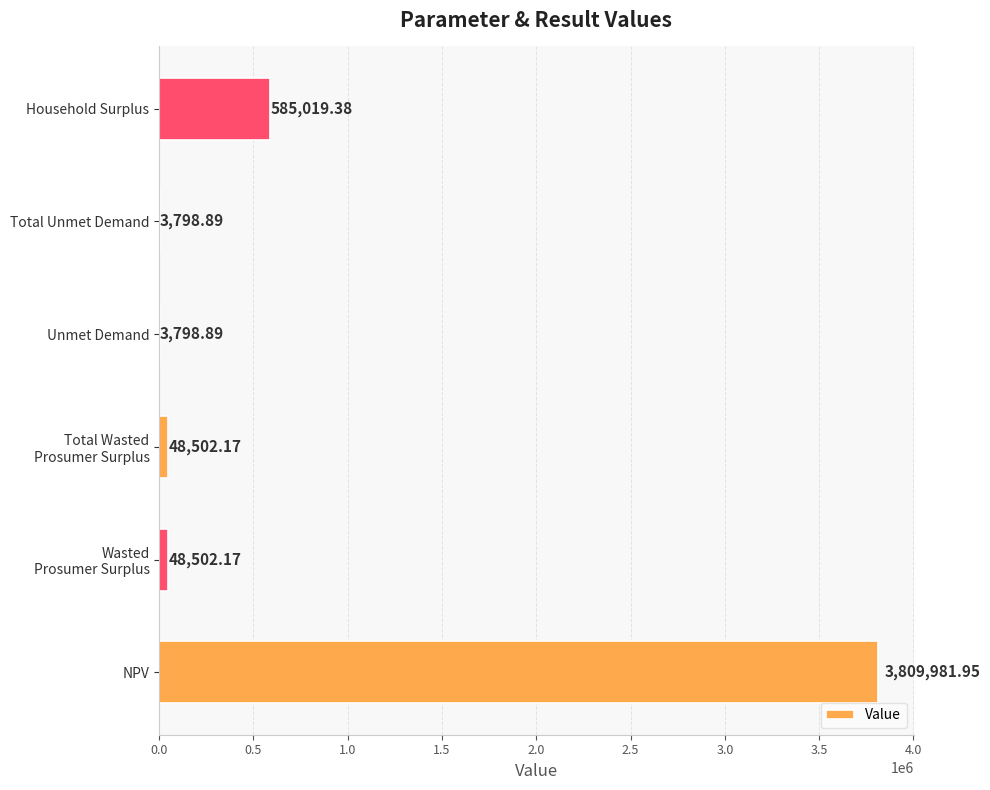

What is the change in value from Total Unmet Demand to Household Surplus?

+581220.5